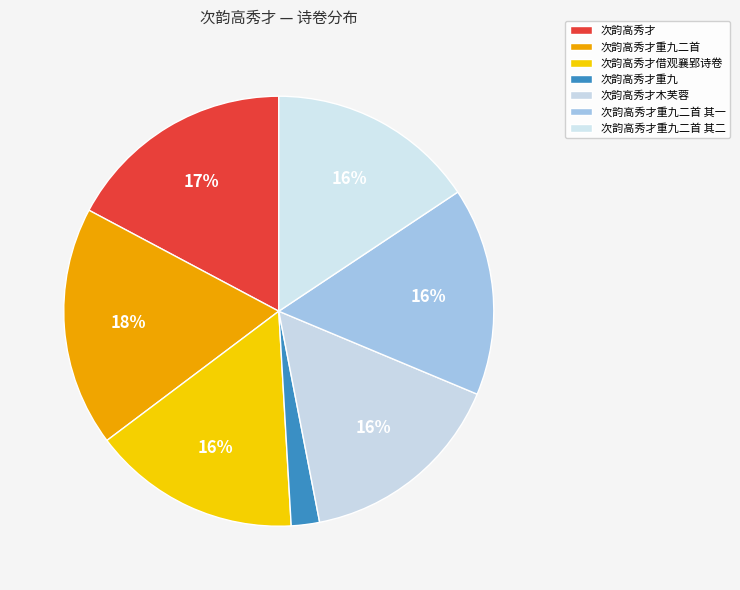

To the nearest percent, what is the difference between the largest and smallest slice percentages?

16%